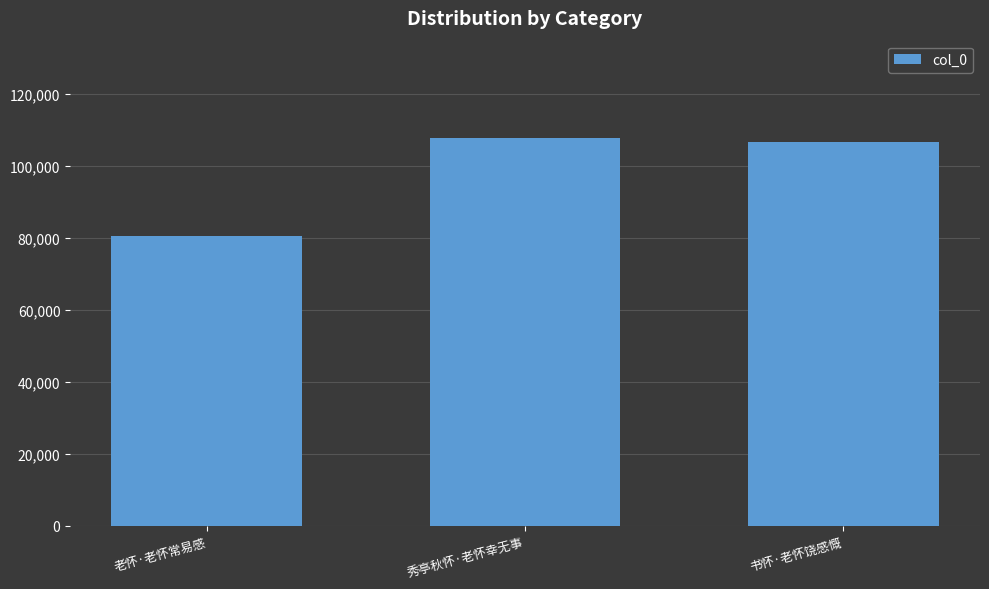

Is it true that the value at 秀亭秋怀·老怀幸无事 is 154707?

False